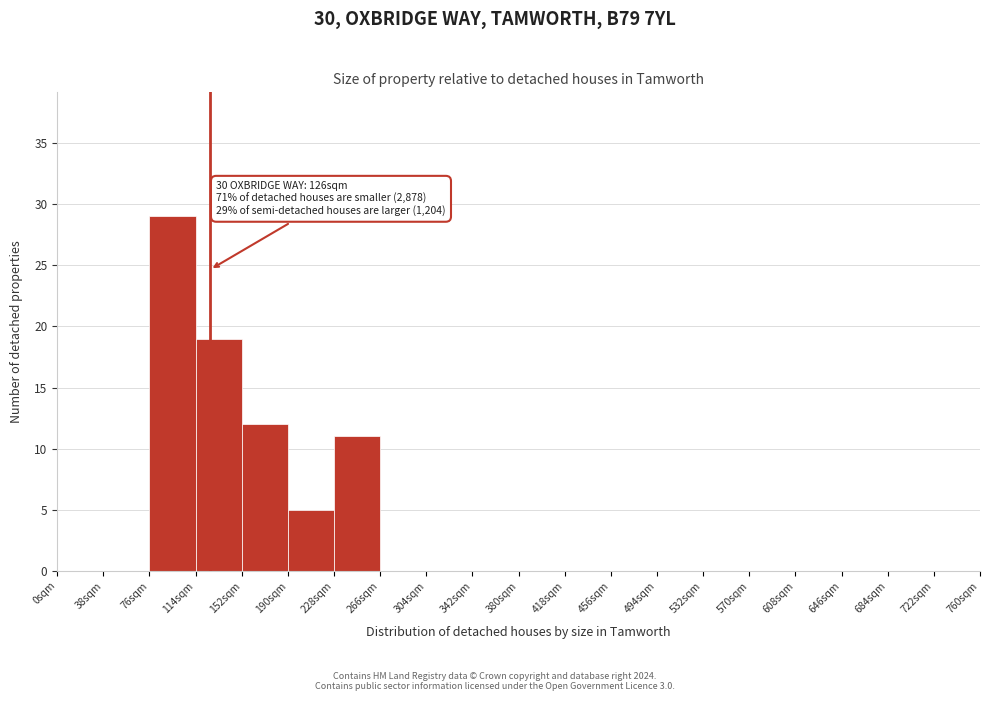

Which range on the x-axis has the tallest bar?

76 to 114